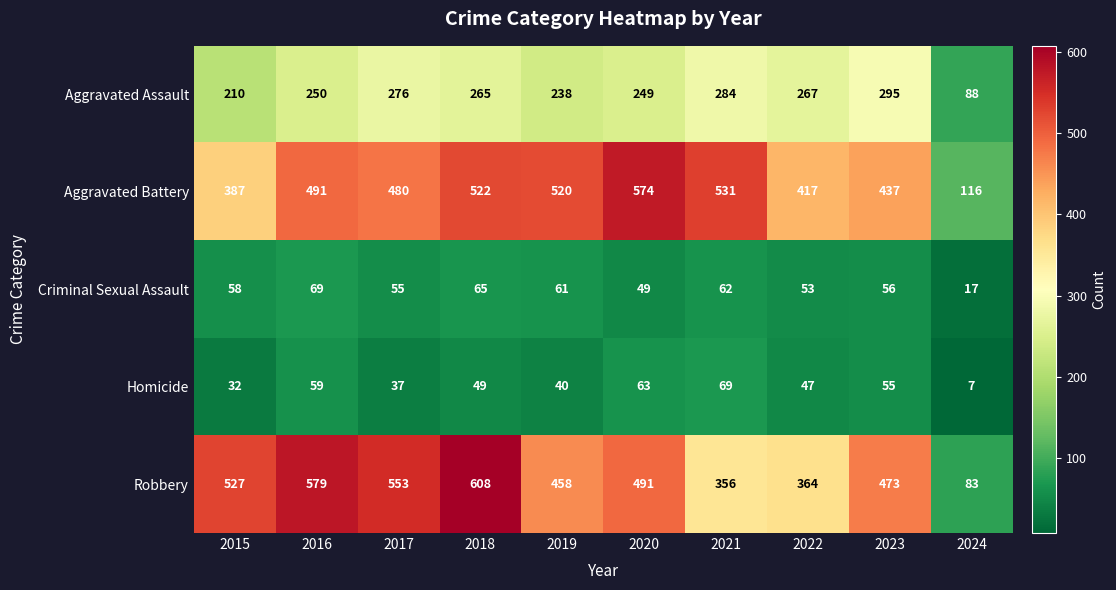

Which series has the largest total across all categories?

Robbery